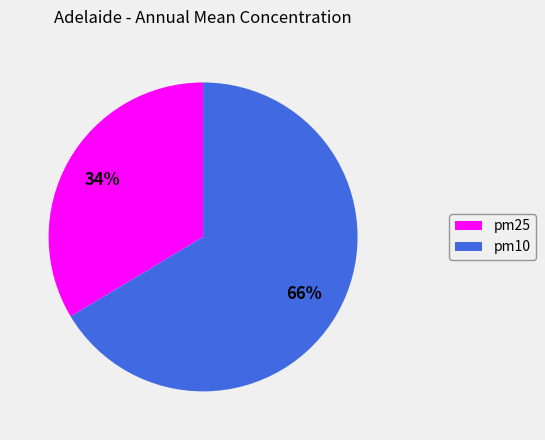

Combined, do pm10 and pm25 account for over 50%?

Yes